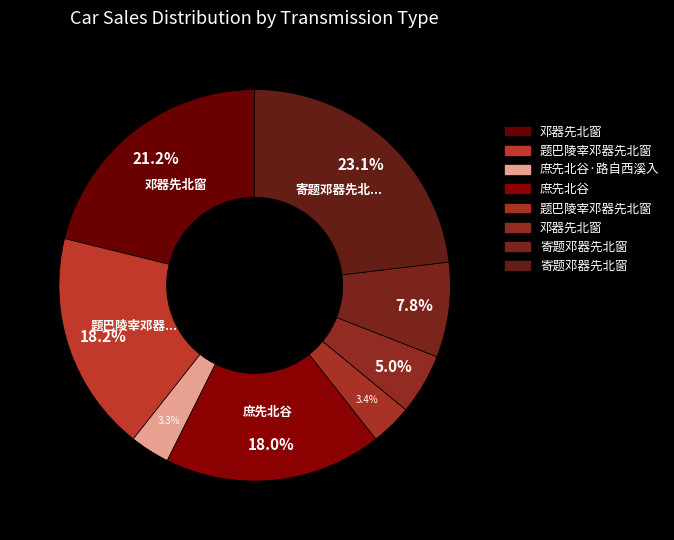

How many slices are in this pie chart?

8